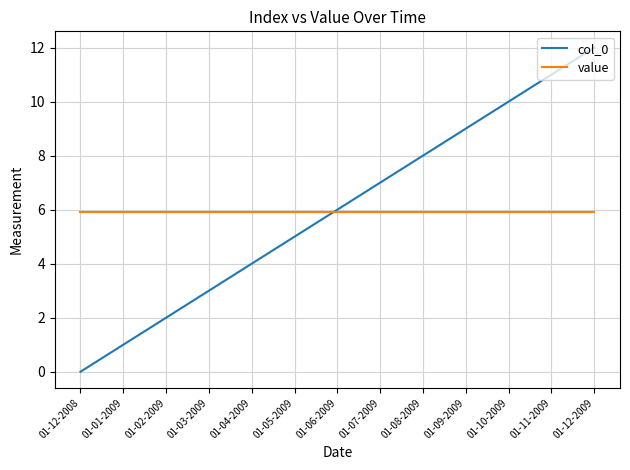

Reading right to left, what are all the values shown in this chart?

col_0: 12.0	11.0	10.0	9.0	8.0	7.0	6.0	5.0	4.0	3.0	2.0	1.0	0.0
value: 5.9	5.9	5.9	5.9	5.9	5.9	5.9	5.9	5.9	5.9	5.9	5.9	5.9